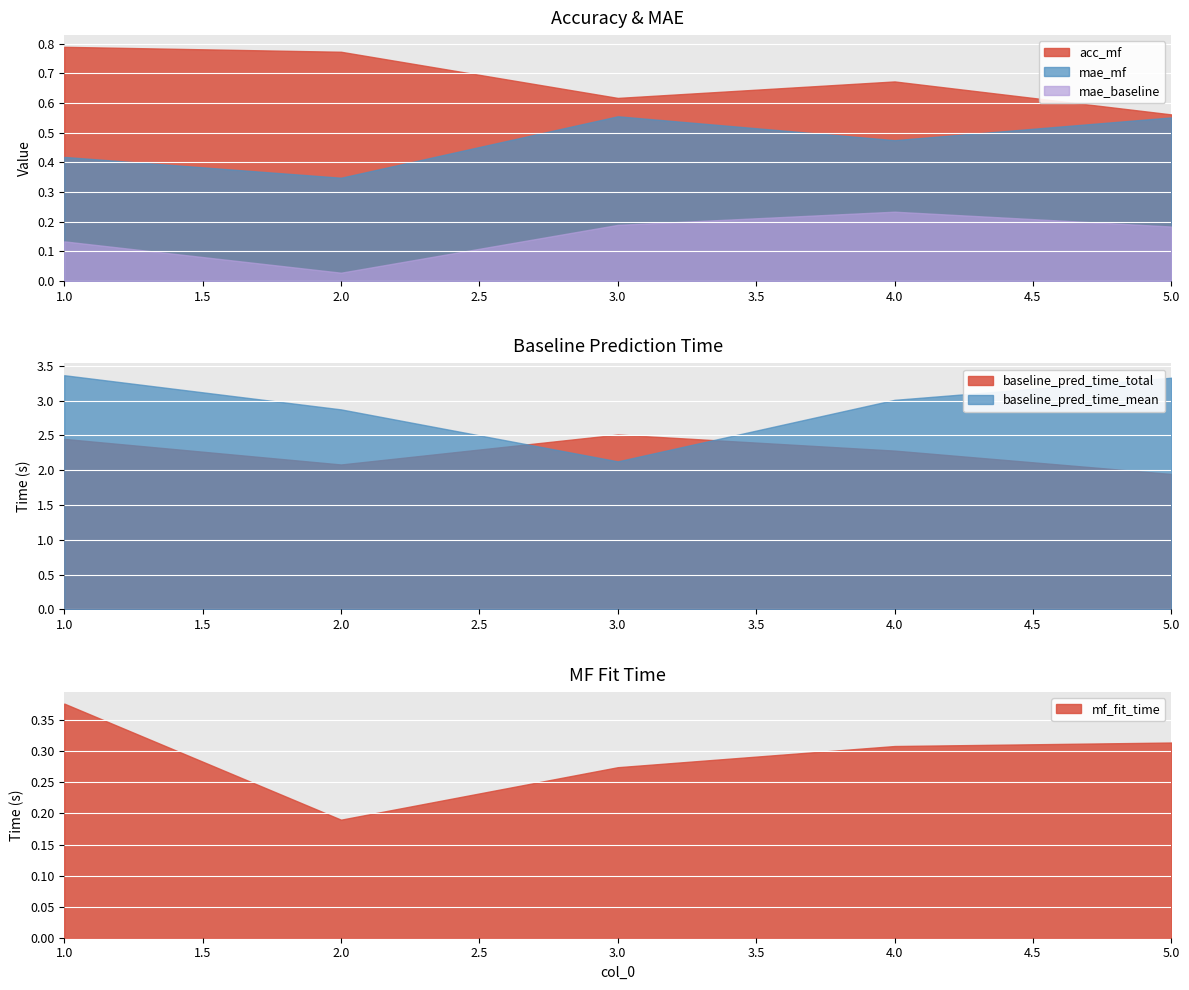

What is the spread (max minus min) of values at 4?

2.8